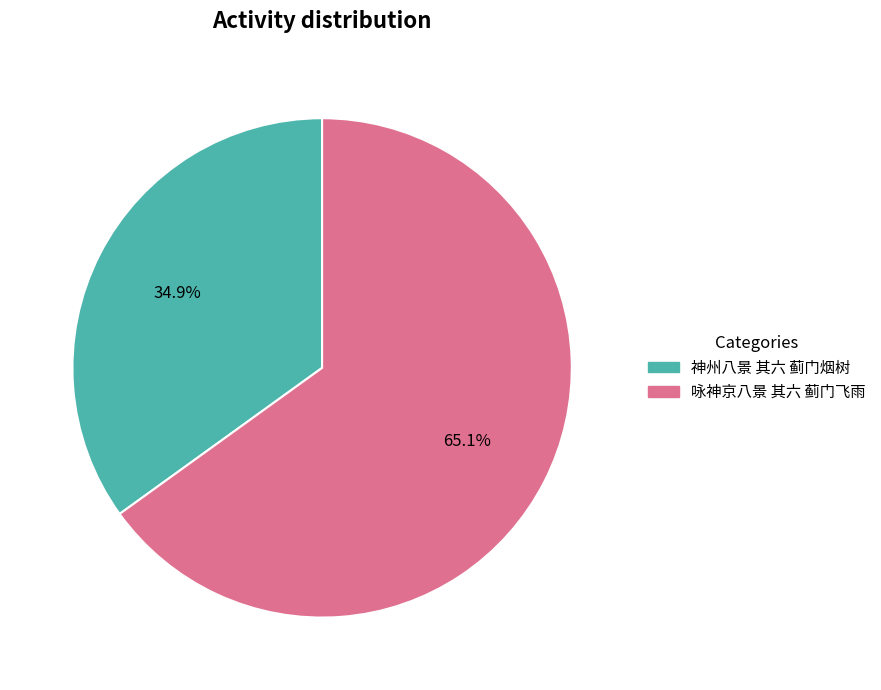

Count the number of slices in the pie.

2